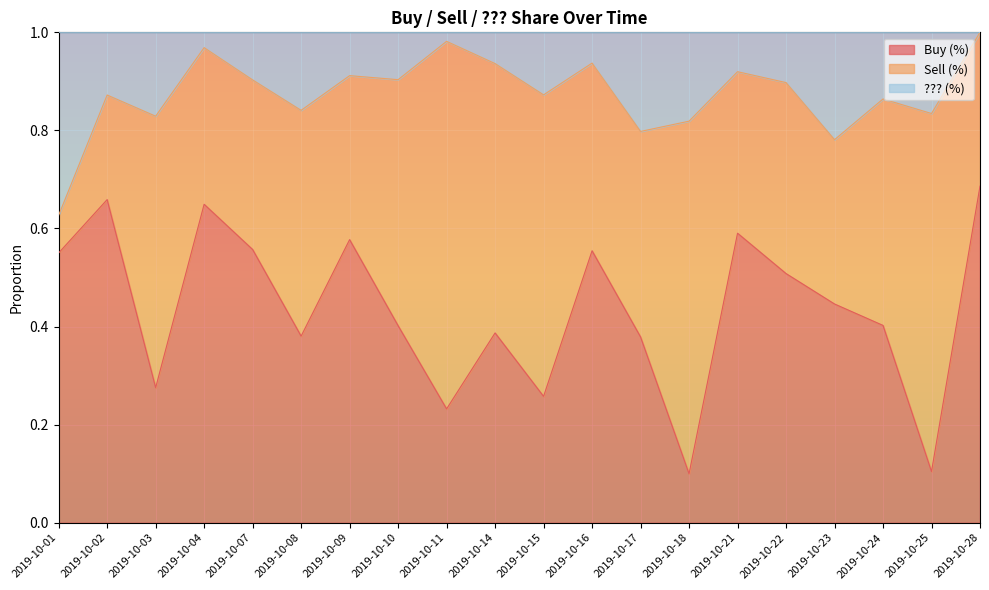

What is the total value across all series at 2019-10-23?

1.0